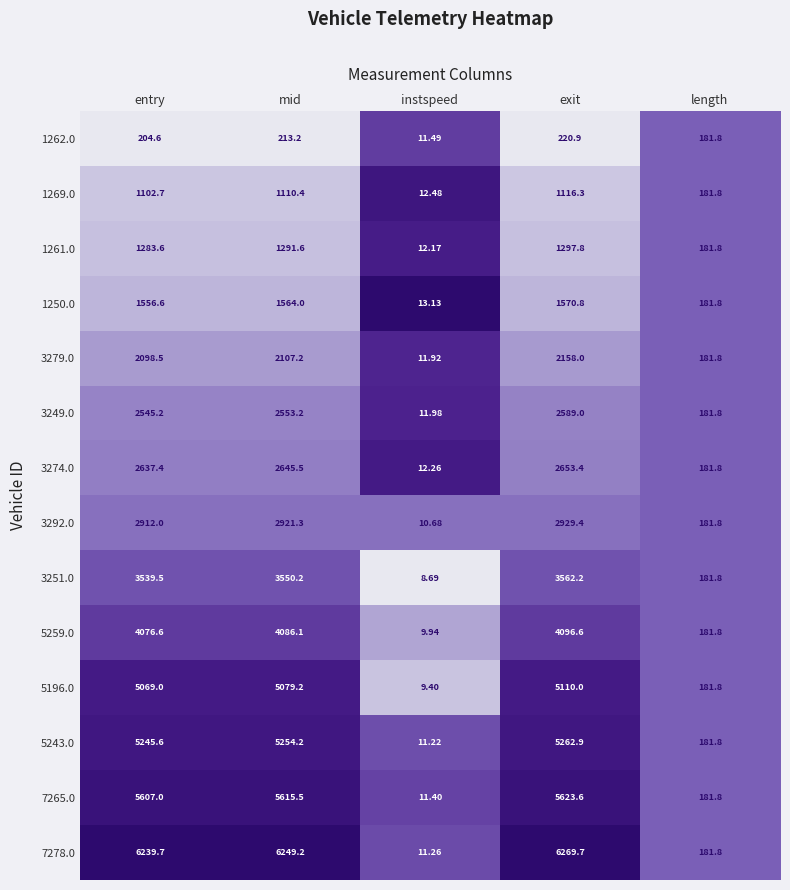

What is the greatest value displayed?

6269.7